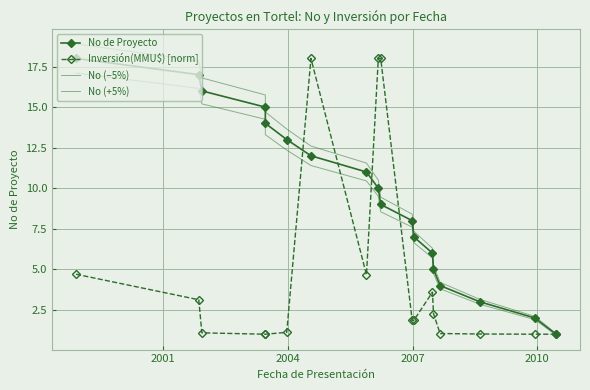

How many lines are shown in the chart?

4